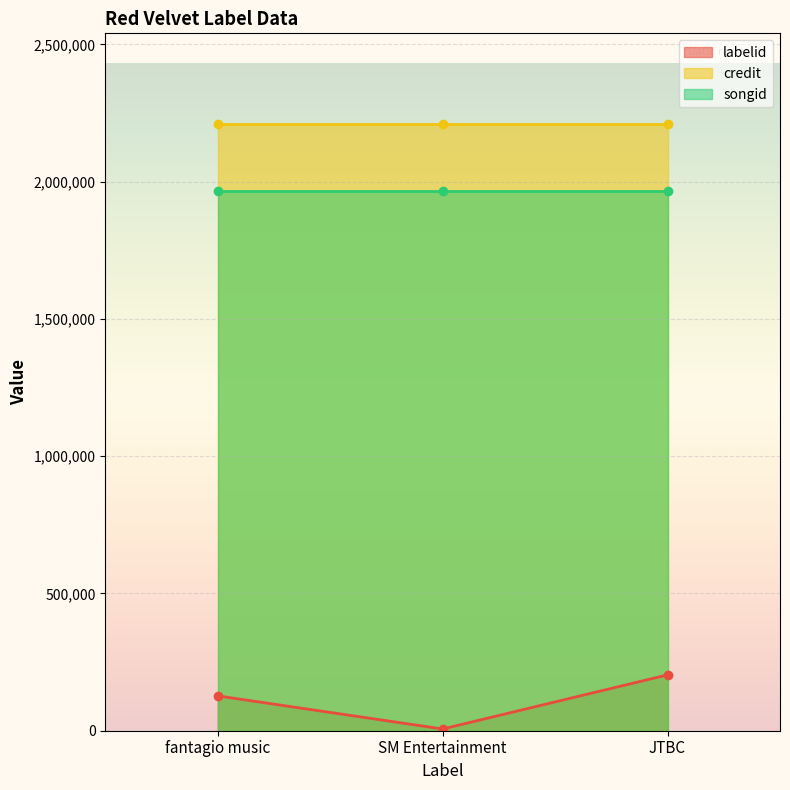

Which category has the highest value in the credit series?

fantagio music